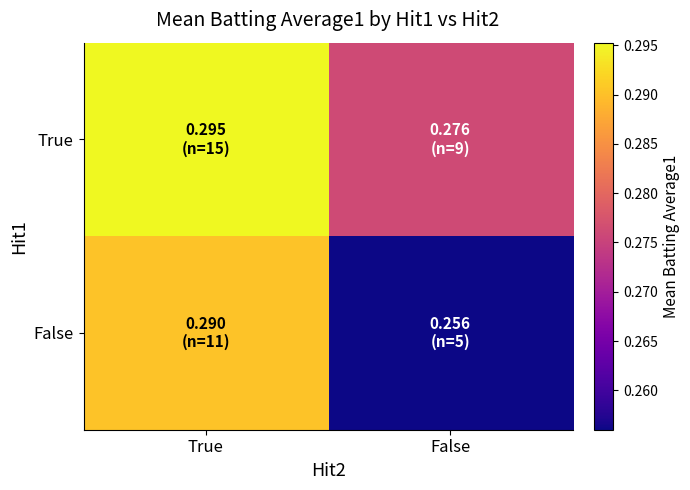

Which series changed the most between True and False?

False